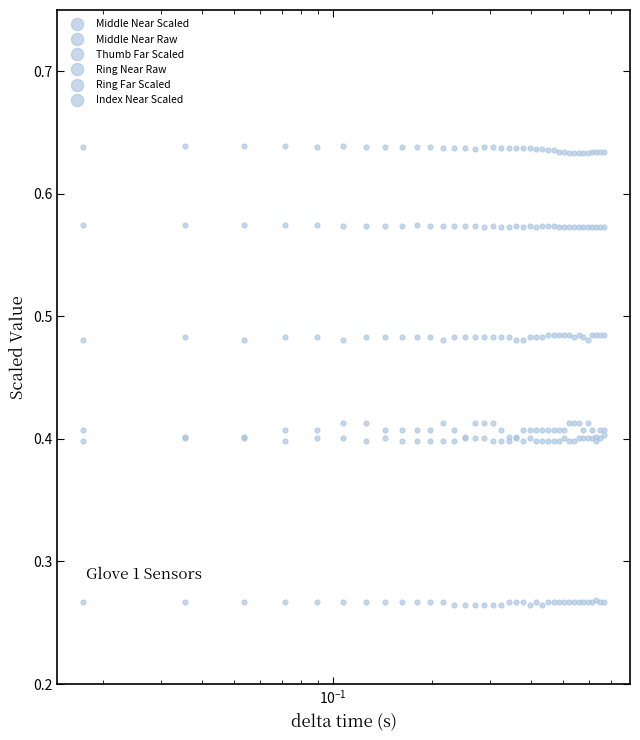

Is this an area chart (filled region under the line)?

No